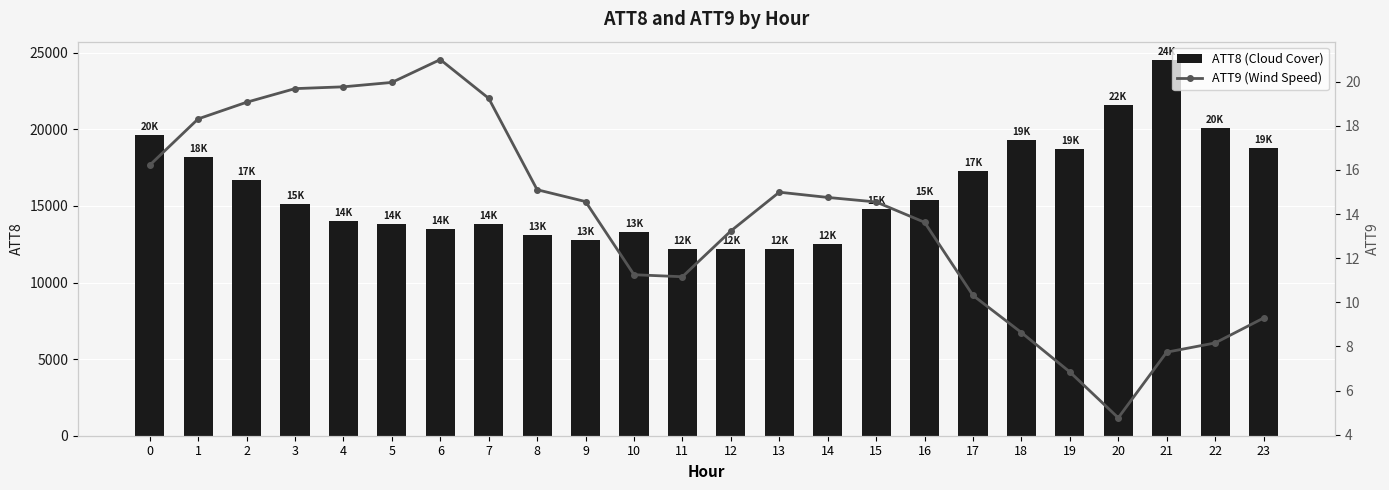

What is the minimum value shown in the chart?

4.8